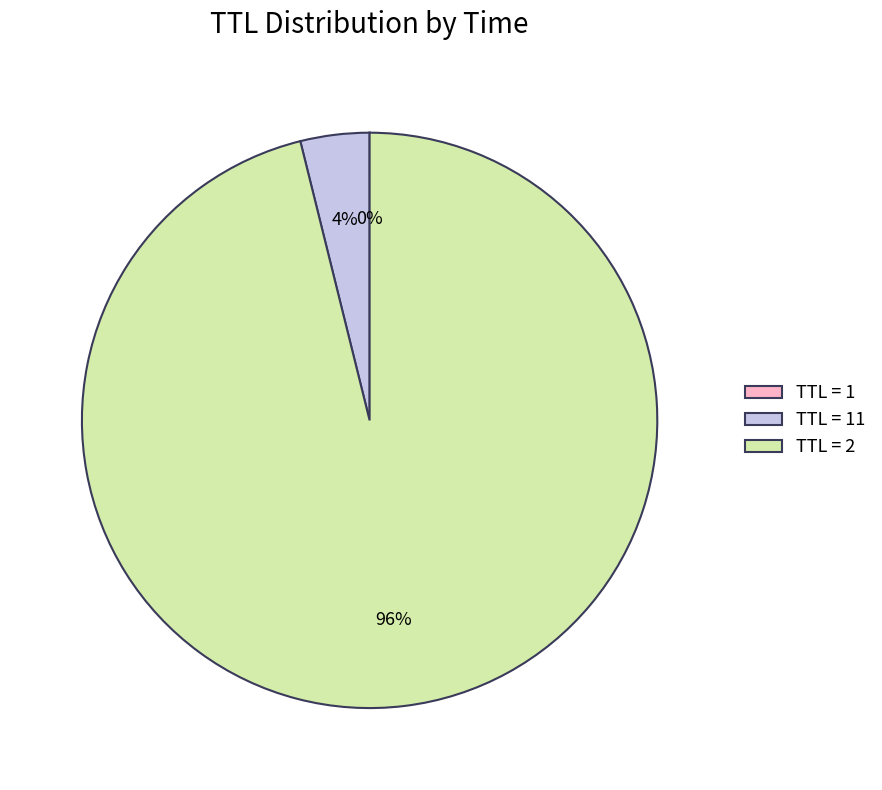

Which slice is the largest?

TTL = 2